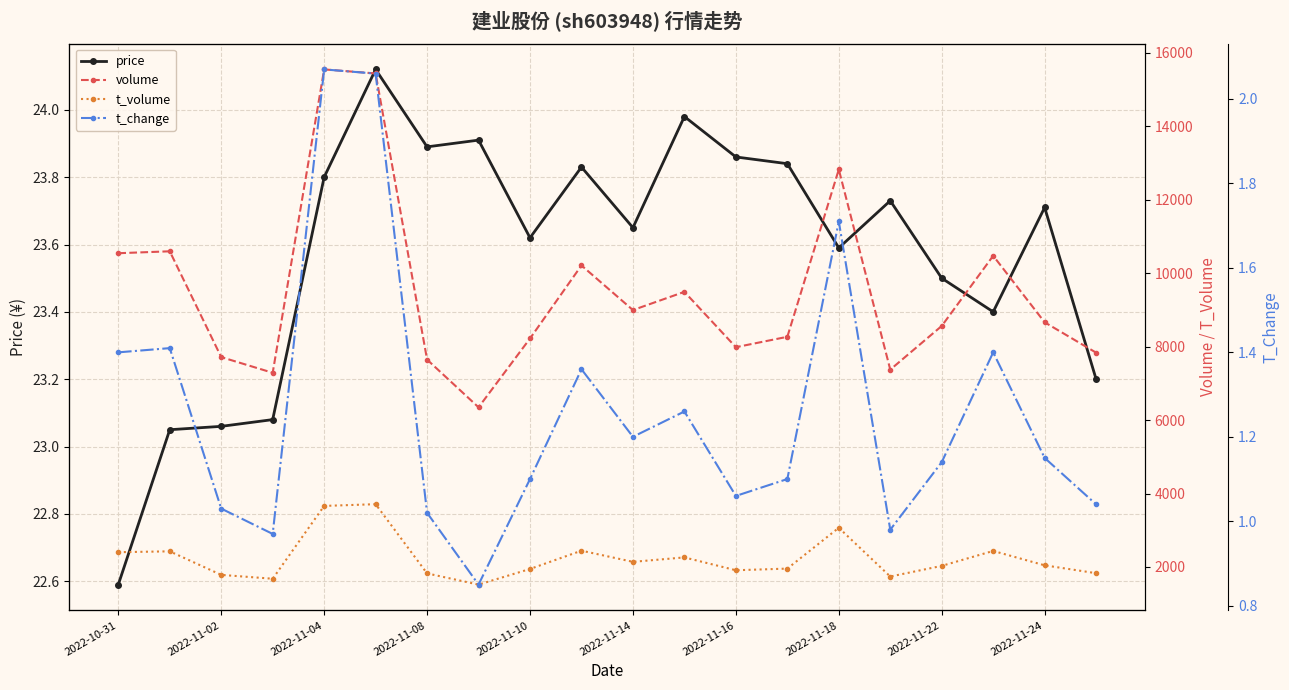

The price series shows 31.4 at 2022-11-18. True or false?

False